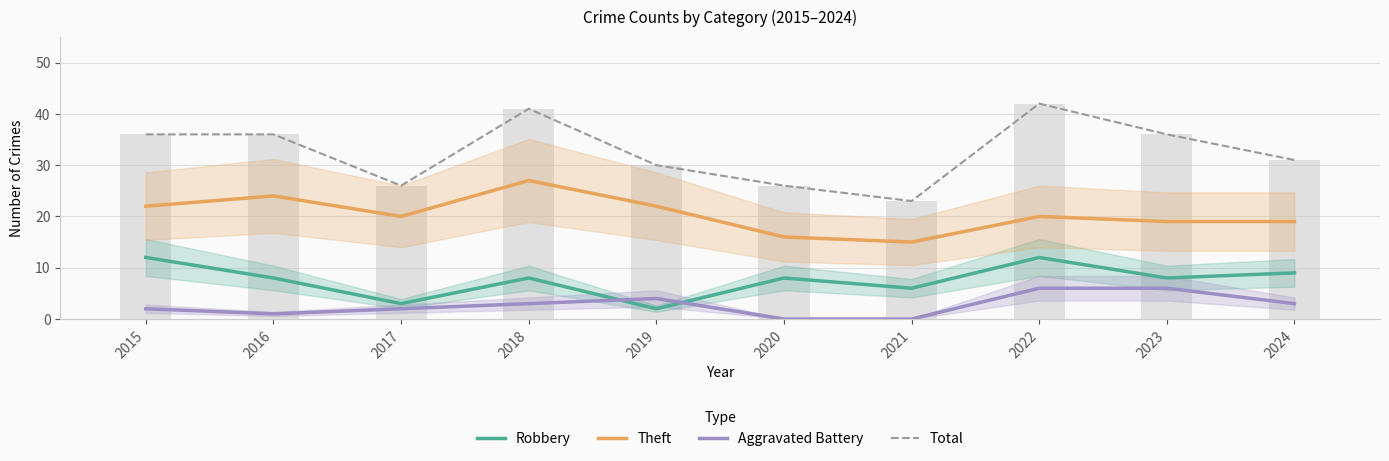

What is the spread (max minus min) of values at 2018?

38